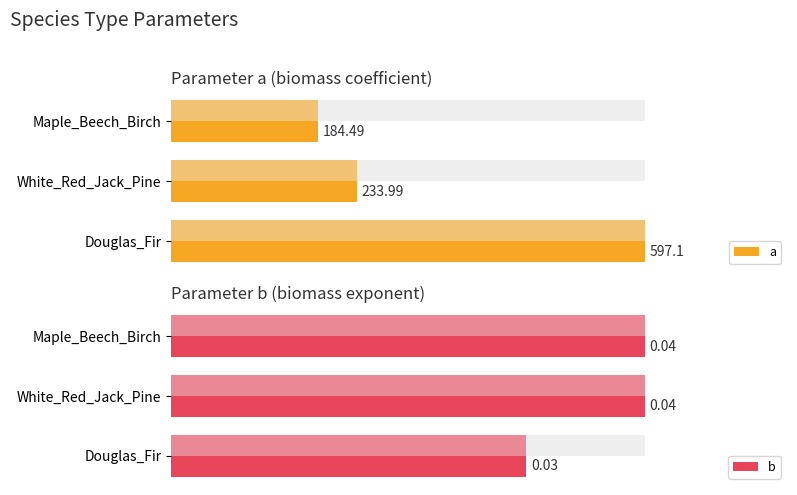

Which series changed the most between White_Red_Jack_Pine and Maple_Beech_Birch?

a